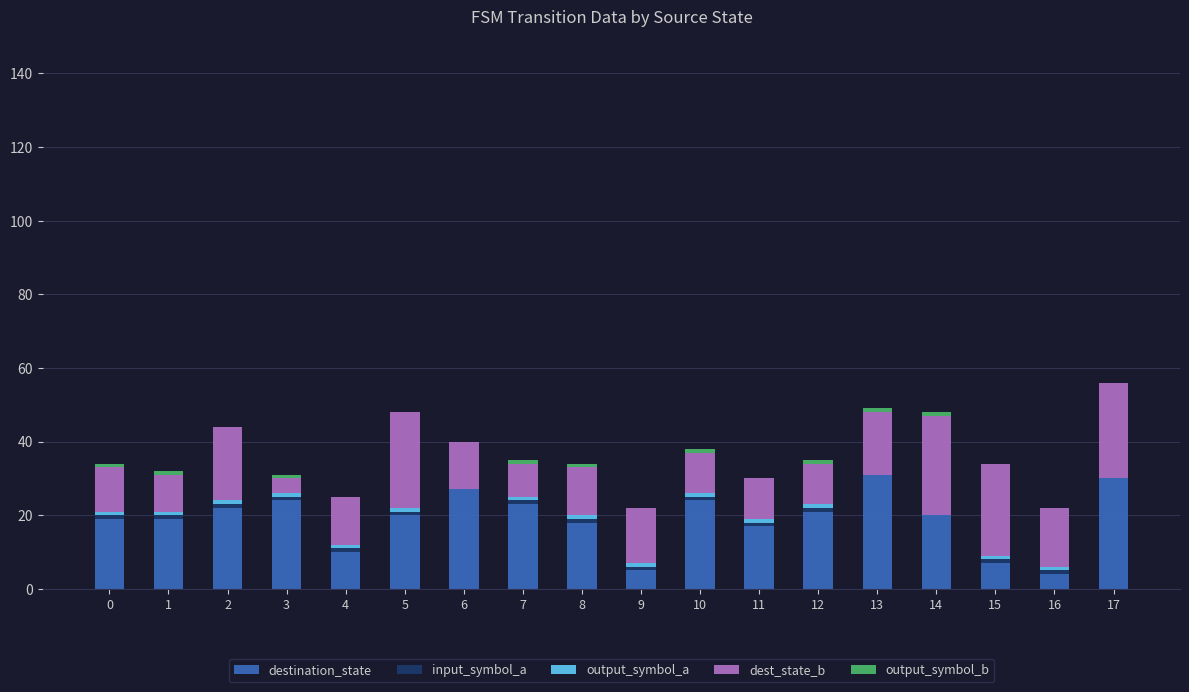

What is the maximum value for destination_state?

31